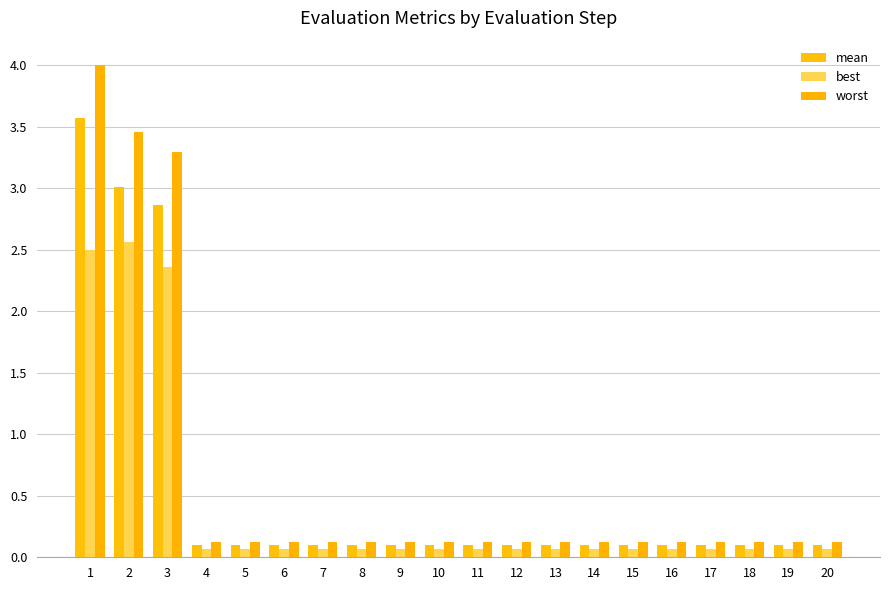

Rank the series by their average value, from lowest to highest.

best, mean, worst